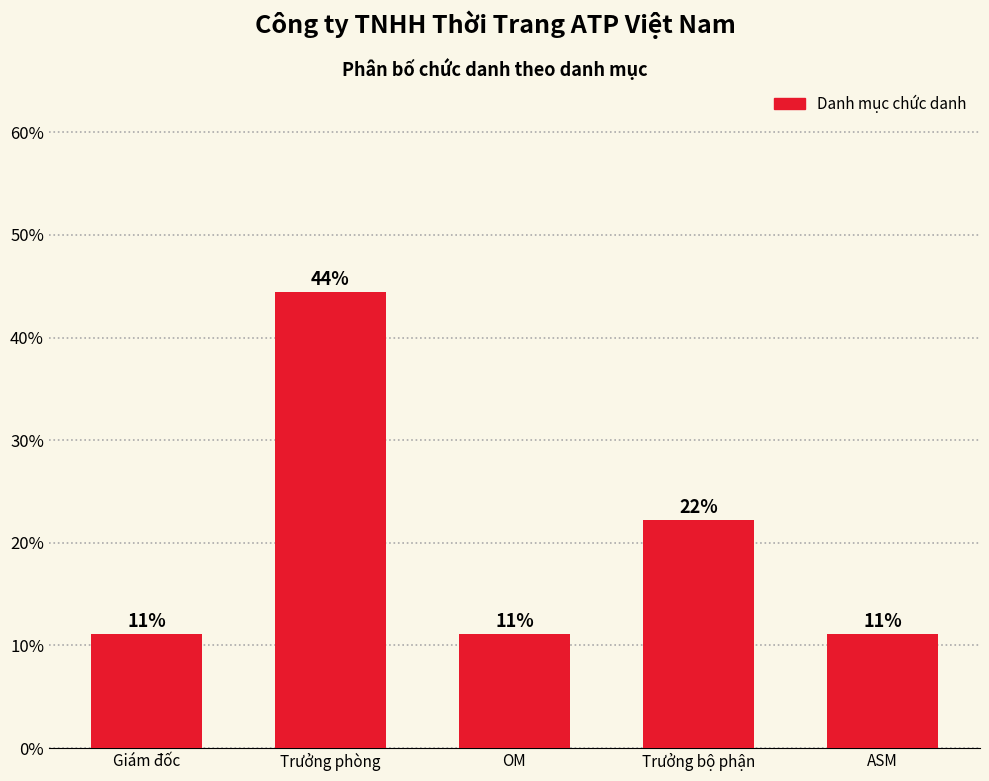

Are the bars horizontal?

No